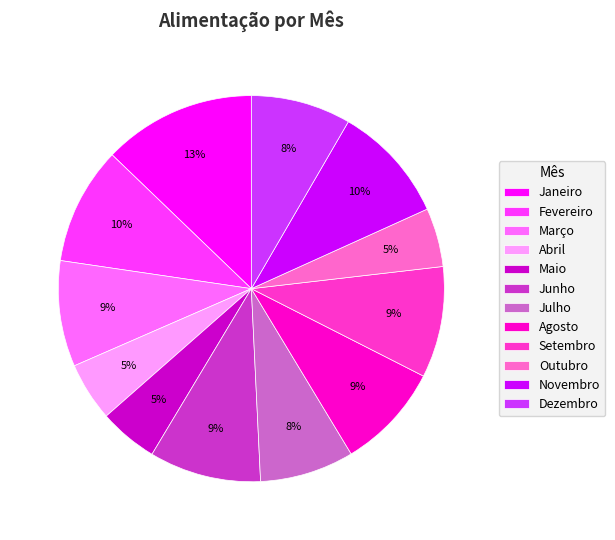

True or false: Agosto accounts for 1% of the total.

False